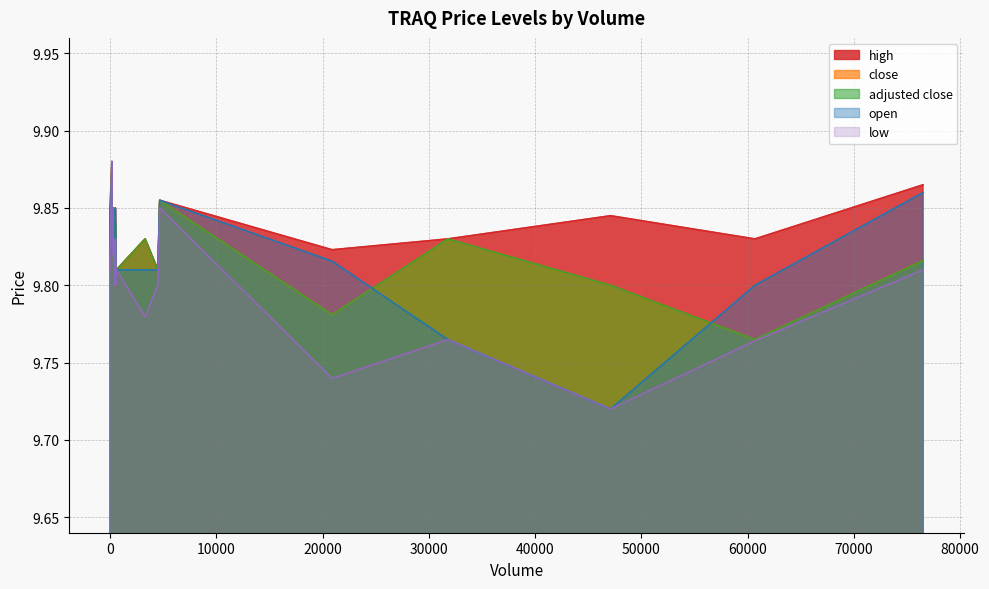

At which category does high reach its first local peak?

5